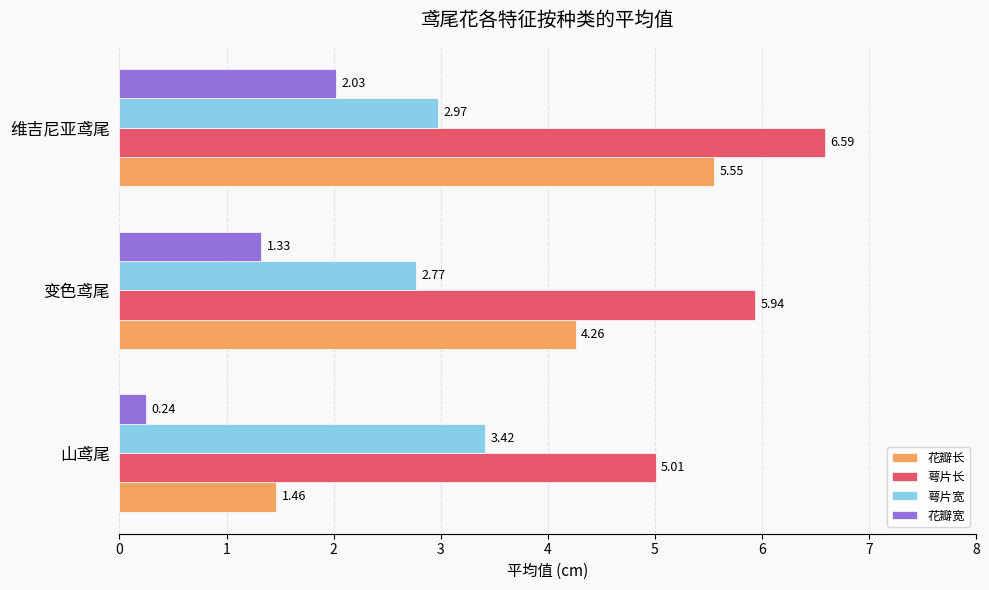

How many 花瓣长 values are between 1 and 5?

2